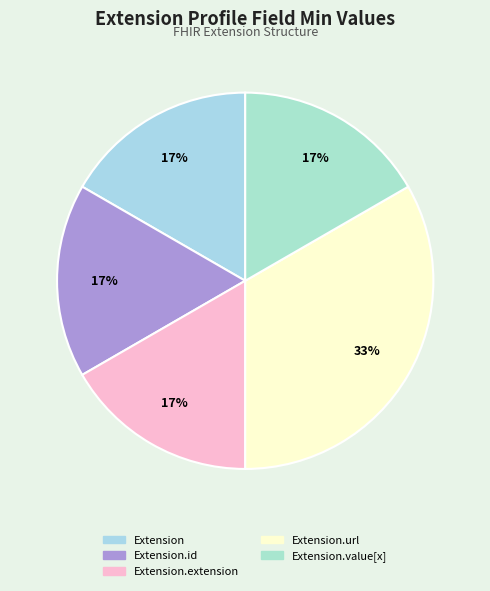

Do Extension.id and Extension together represent more than half of the pie?

No